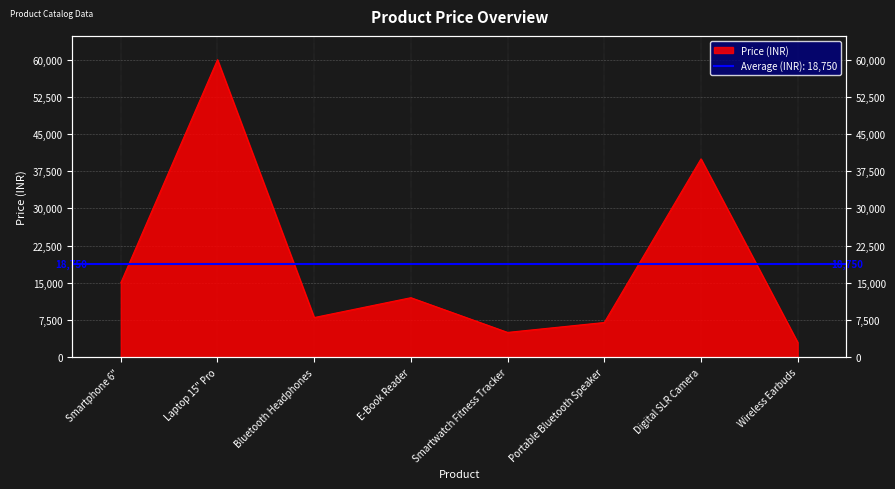

At which category does the chart reach its peak across all series?

Laptop 15" Pro